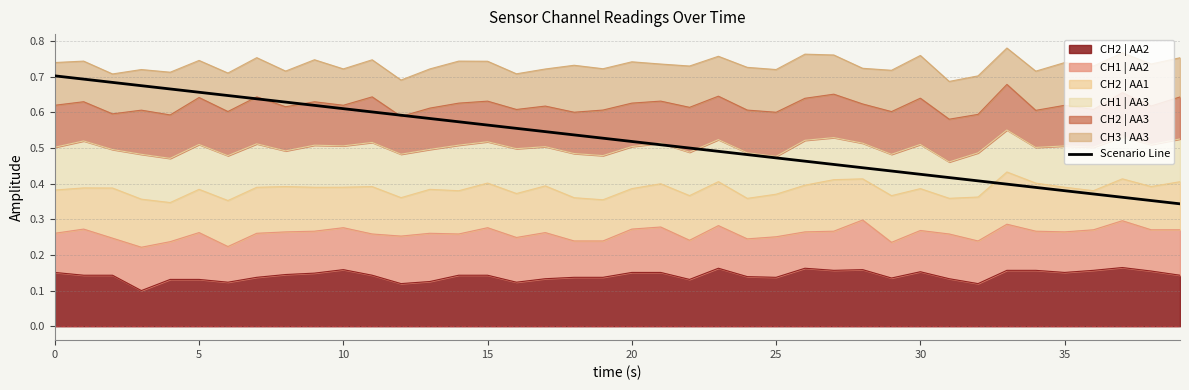

True or false: there are more than 0 points higher than both neighbors.

False